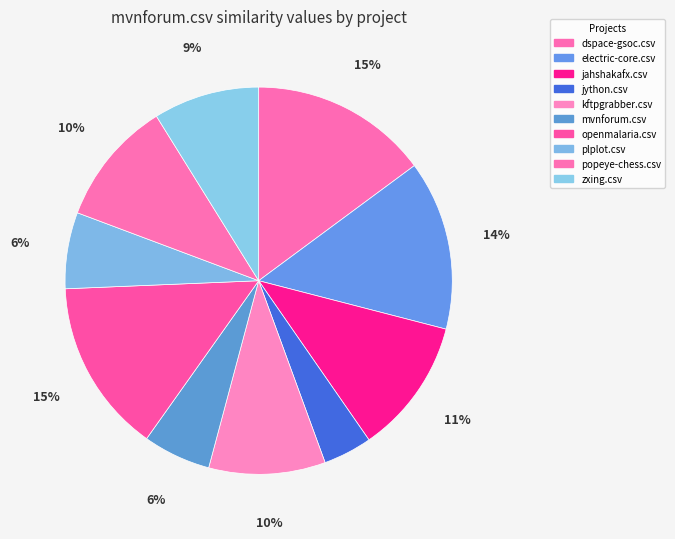

To the nearest percent, what is the combined percentage of mvnforum.csv and kftpgrabber.csv?

15%